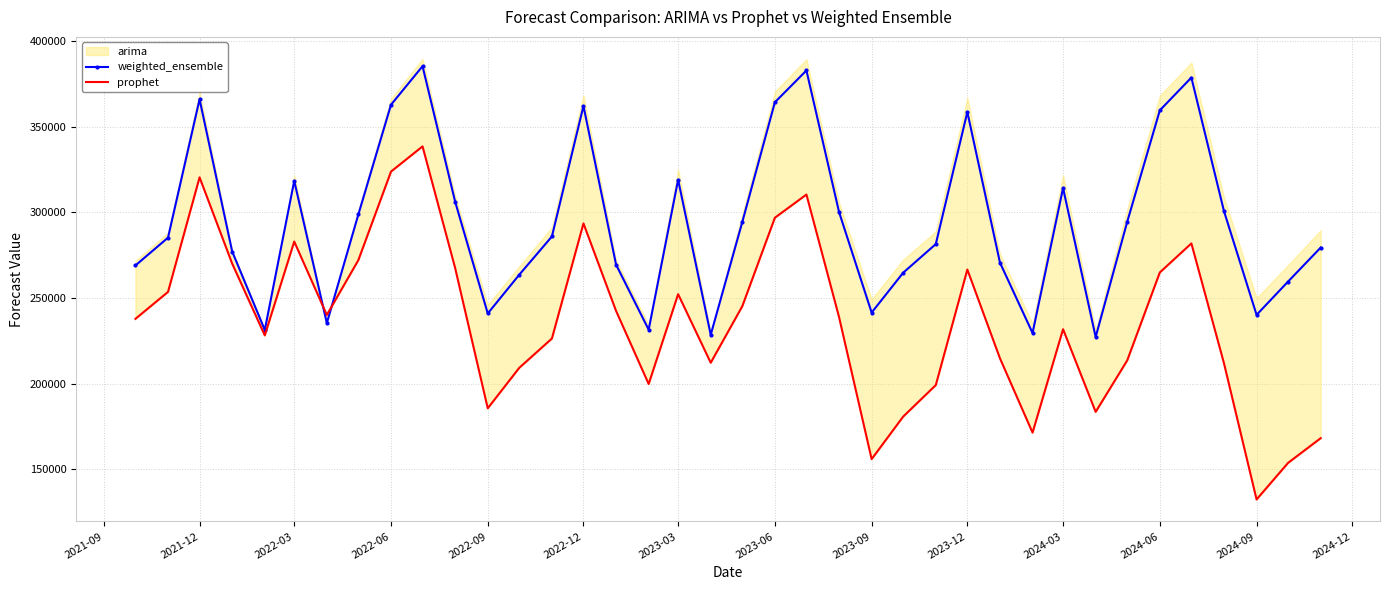

Which series has the largest total across all categories?

weighted_ensemble